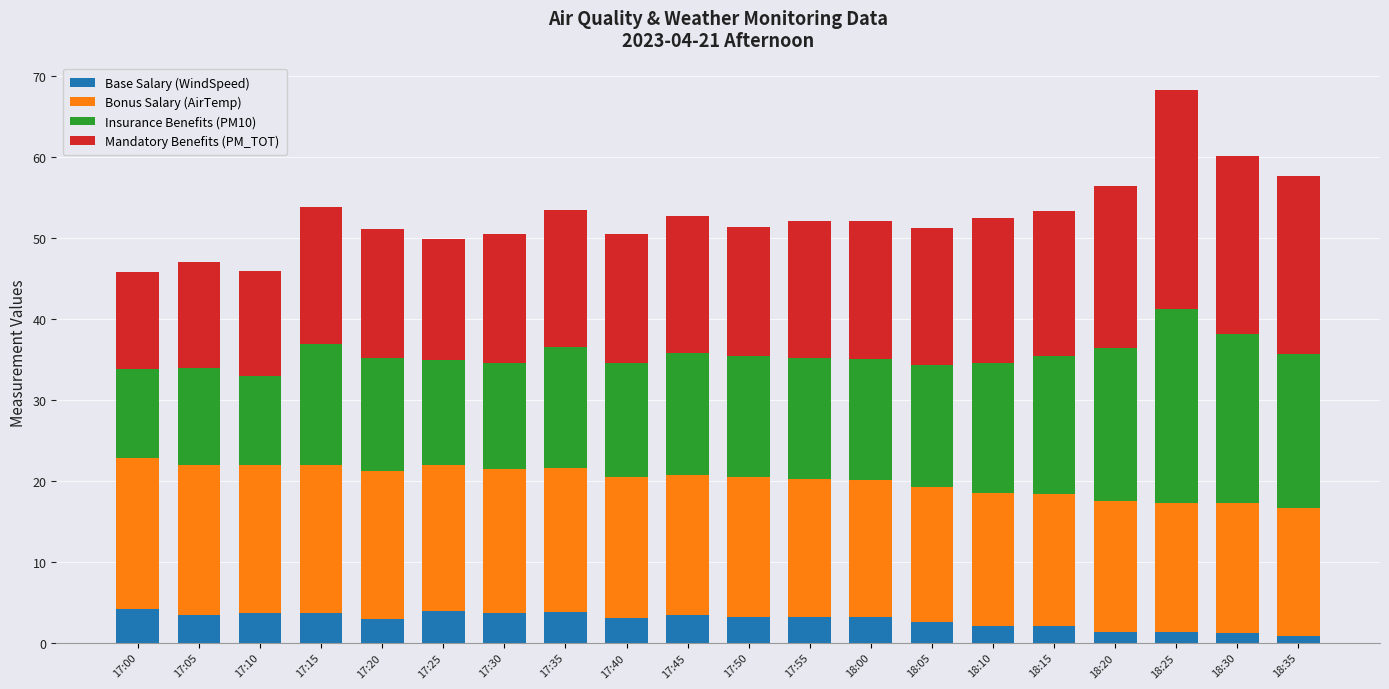

What is the sum of all Base Salary (WindSpeed) values?

56.4